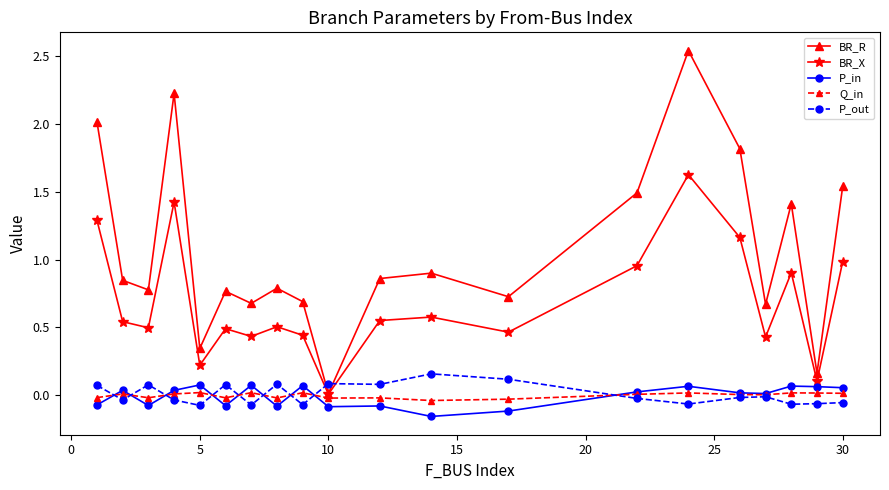

Does the chart have visible grid lines?

No